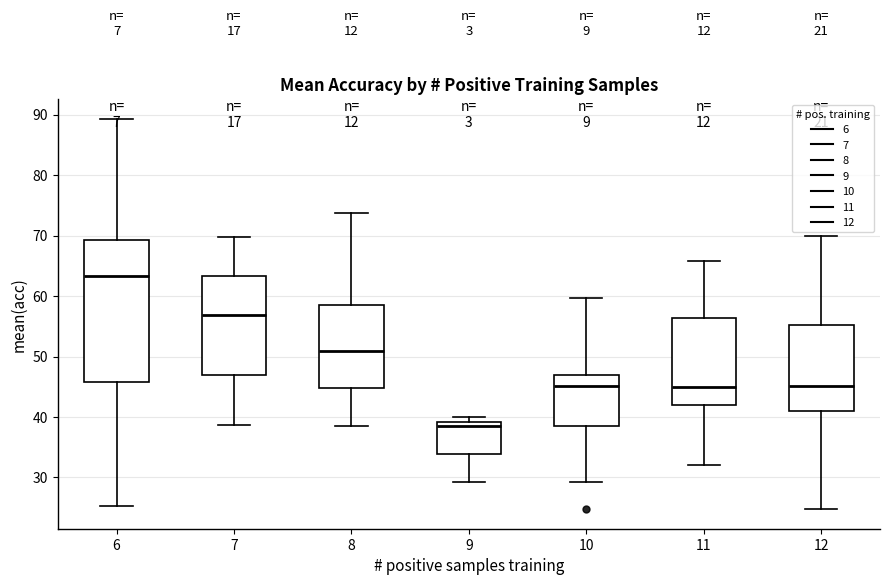

Where does the lower whisker of the box at x = 11 end on the y-axis? The values are not printed on the chart, so give them approximately, as read against the axis.

32